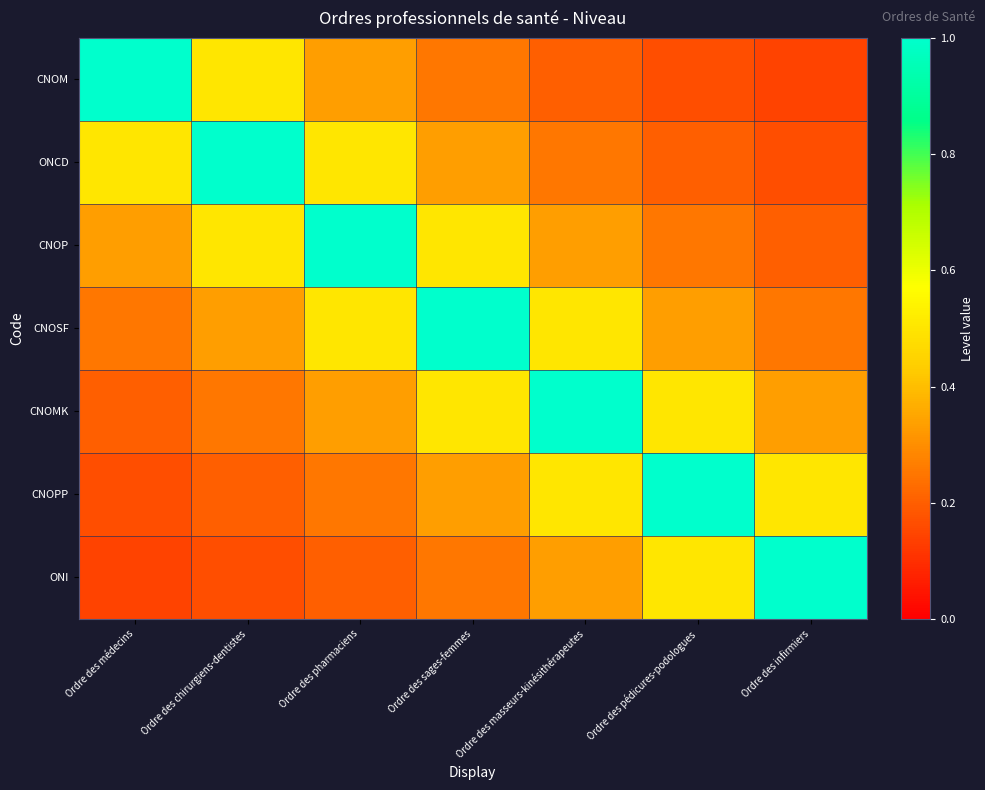

Reading left to right, list all the values displayed in this chart.

CNOM: Ordre des médecins=1.0	Ordre des chirurgiens-dentistes=0.5	Ordre des pharmaciens=0.3	Ordre des sages-femmes=0.2	Ordre des masseurs-kinésithérapeutes=0.2	Ordre des pédicures-podologues=0.2	Ordre des infirmiers=0.1
ONCD: Ordre des médecins=0.5	Ordre des chirurgiens-dentistes=1.0	Ordre des pharmaciens=0.5	Ordre des sages-femmes=0.3	Ordre des masseurs-kinésithérapeutes=0.2	Ordre des pédicures-podologues=0.2	Ordre des infirmiers=0.2
CNOP: Ordre des médecins=0.3	Ordre des chirurgiens-dentistes=0.5	Ordre des pharmaciens=1.0	Ordre des sages-femmes=0.5	Ordre des masseurs-kinésithérapeutes=0.3	Ordre des pédicures-podologues=0.2	Ordre des infirmiers=0.2
CNOSF: Ordre des médecins=0.2	Ordre des chirurgiens-dentistes=0.3	Ordre des pharmaciens=0.5	Ordre des sages-femmes=1.0	Ordre des masseurs-kinésithérapeutes=0.5	Ordre des pédicures-podologues=0.3	Ordre des infirmiers=0.2
CNOMK: Ordre des médecins=0.2	Ordre des chirurgiens-dentistes=0.2	Ordre des pharmaciens=0.3	Ordre des sages-femmes=0.5	Ordre des masseurs-kinésithérapeutes=1.0	Ordre des pédicures-podologues=0.5	Ordre des infirmiers=0.3
CNOPP: Ordre des médecins=0.2	Ordre des chirurgiens-dentistes=0.2	Ordre des pharmaciens=0.2	Ordre des sages-femmes=0.3	Ordre des masseurs-kinésithérapeutes=0.5	Ordre des pédicures-podologues=1.0	Ordre des infirmiers=0.5
ONI: Ordre des médecins=0.1	Ordre des chirurgiens-dentistes=0.2	Ordre des pharmaciens=0.2	Ordre des sages-femmes=0.2	Ordre des masseurs-kinésithérapeutes=0.3	Ordre des pédicures-podologues=0.5	Ordre des infirmiers=1.0